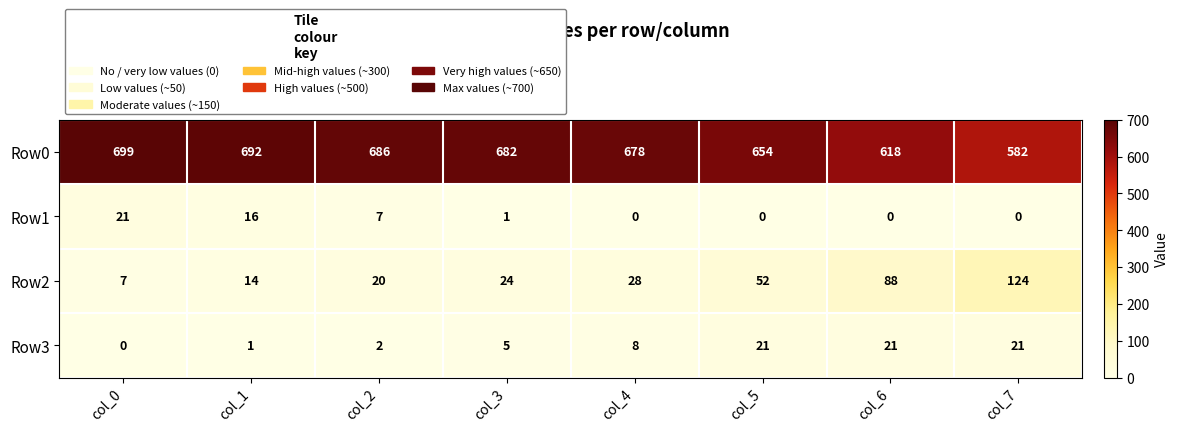

What is the total value across all series at col_7?

727